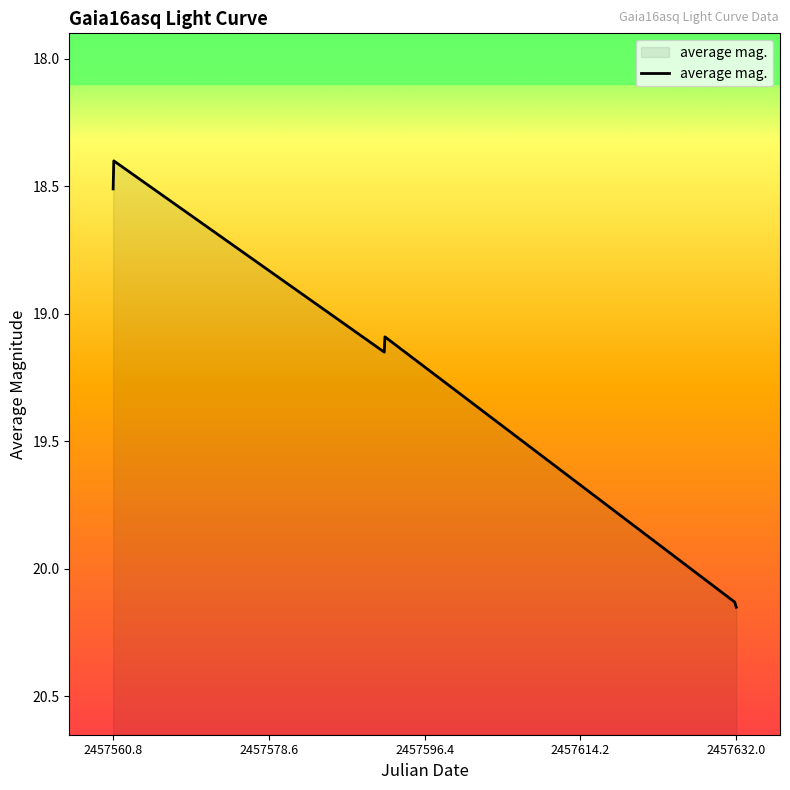

True or false: the data shows 18.5 at 2457560.8.

True